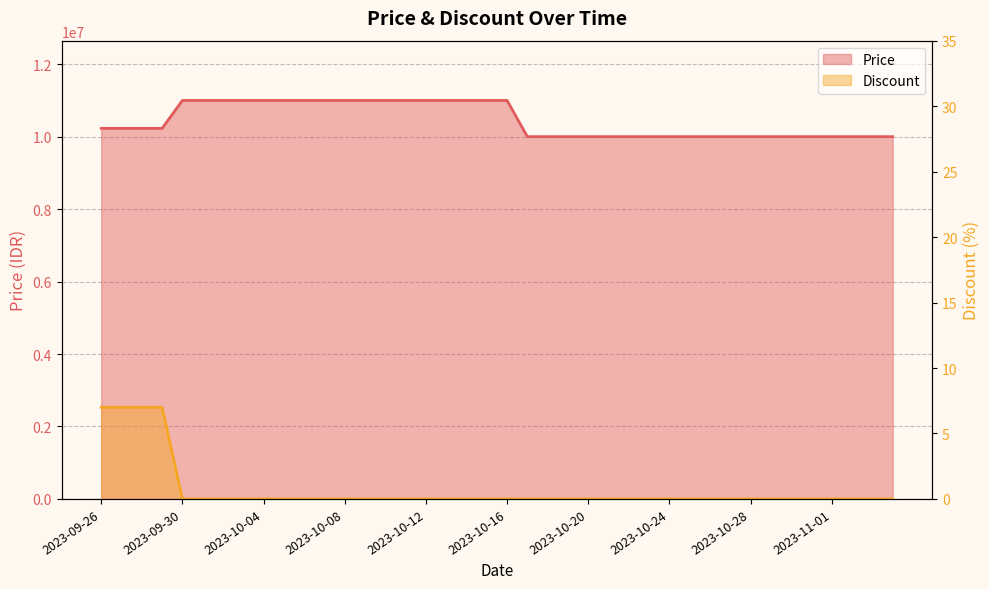

What are all the series names shown in the legend?

Price, Discount